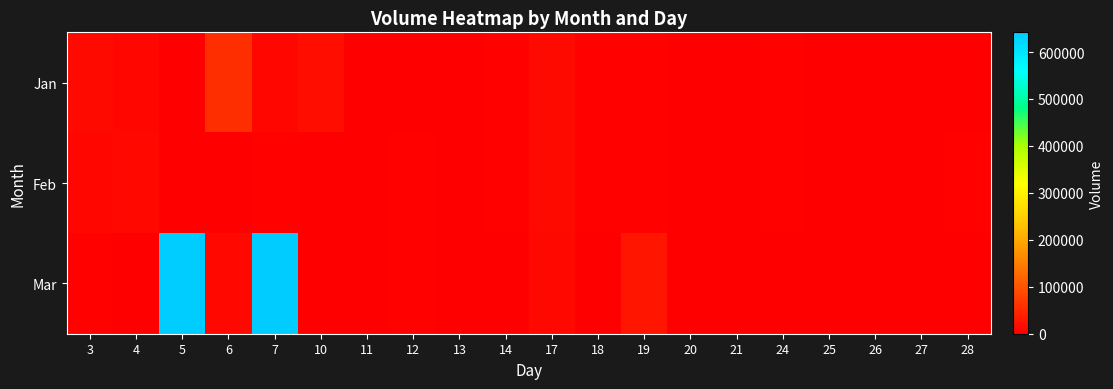

Which has a higher value, 17 or 28?

17